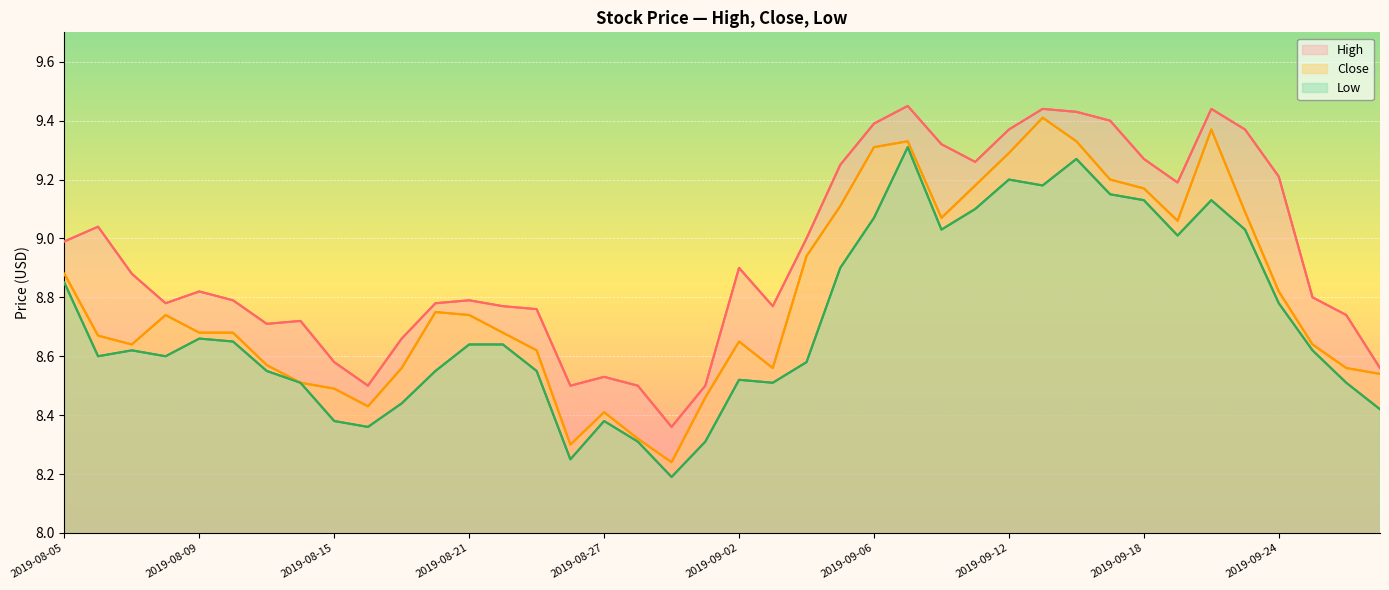

What is the lowest value of the High series?

8.4